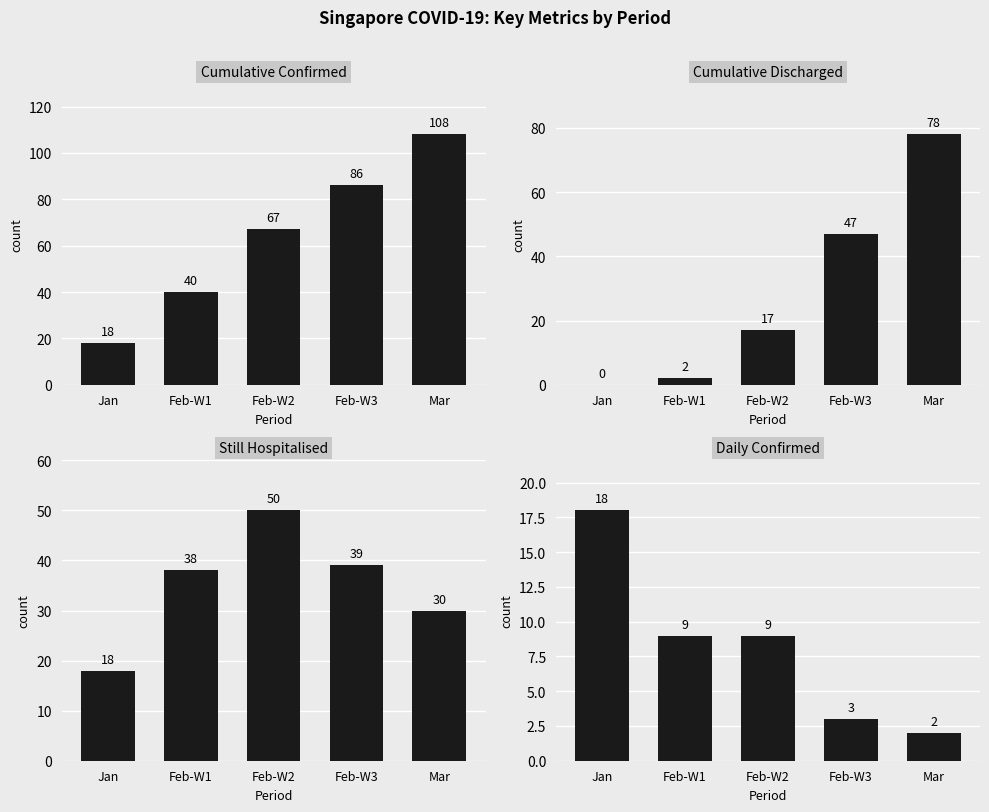

What are all the series names shown in the legend?

Cumulative_Confirmed, Cumulative_Discharged, Still_Hospitalised, Daily_Confirmed